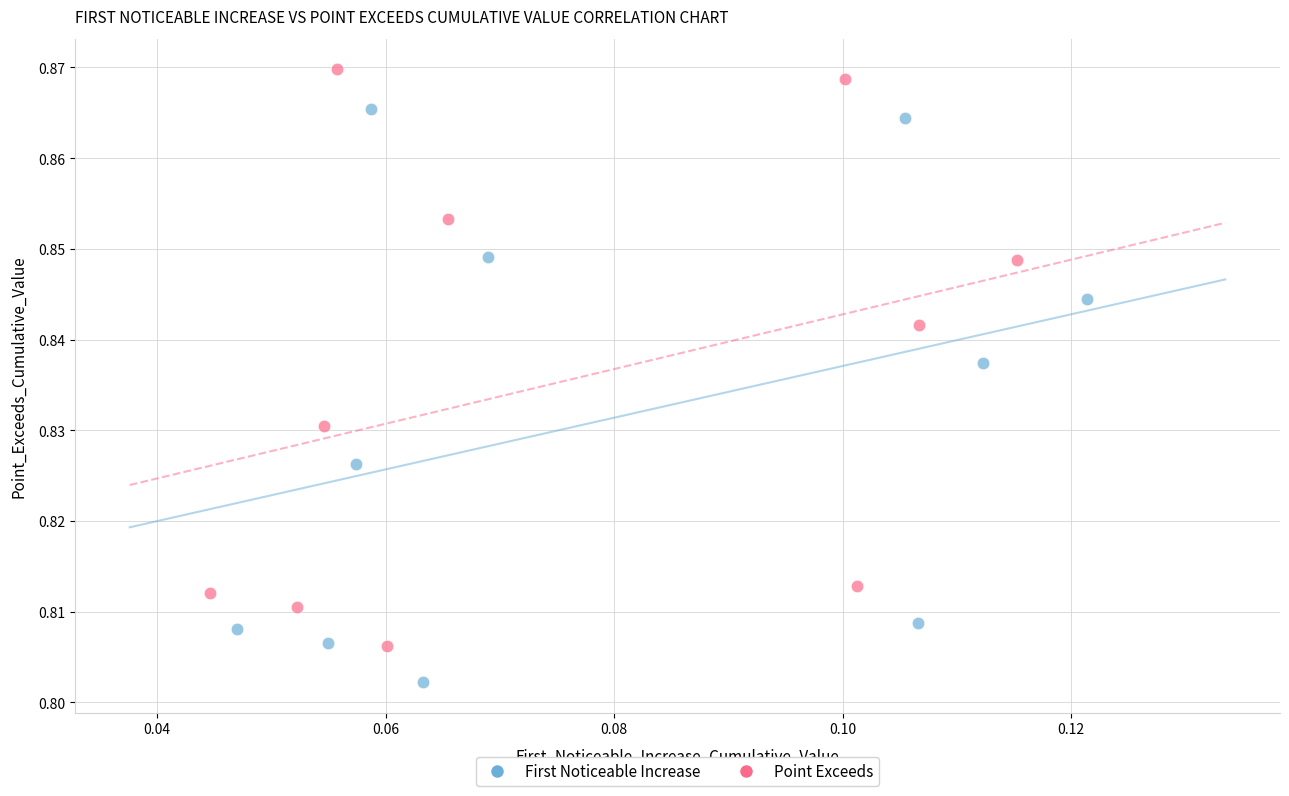

Which series has the largest Y range (max minus min)?

Point Exceeds